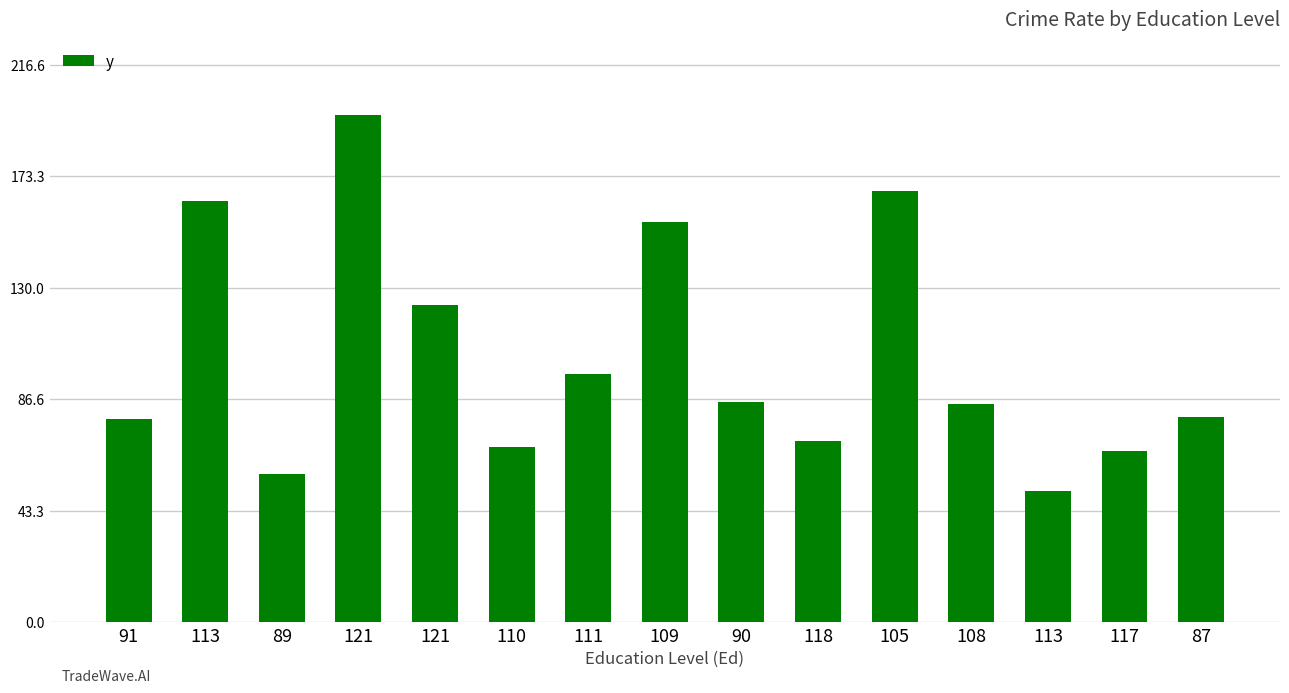

Which category has the lowest value across all series?

113